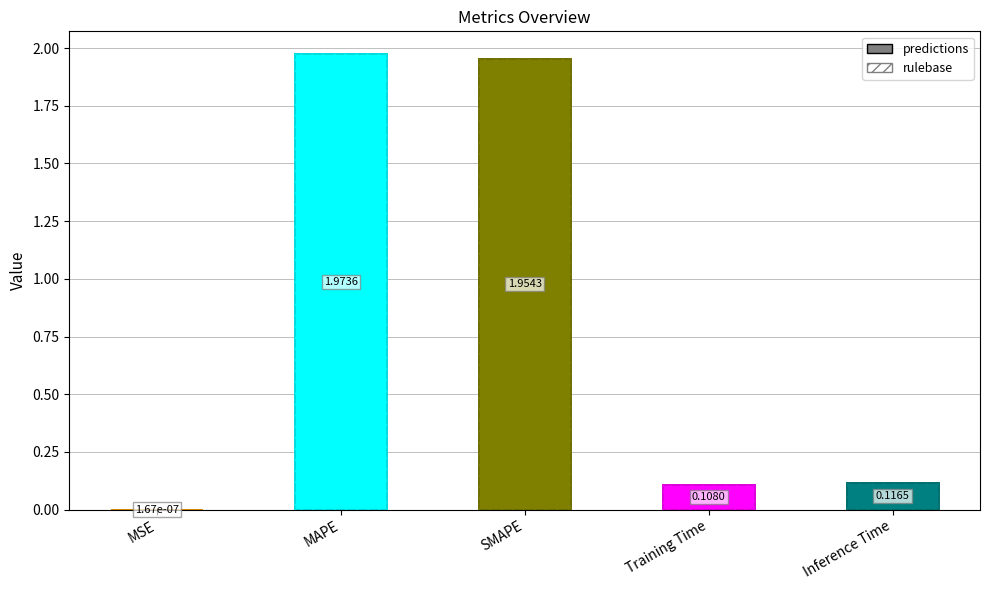

Reading right to left, what are all the values shown in this chart?

predictions: 0.1	0.1	2.0	2.0	0.0
rulebase: 0.1	0.1	2.0	2.0	0.0